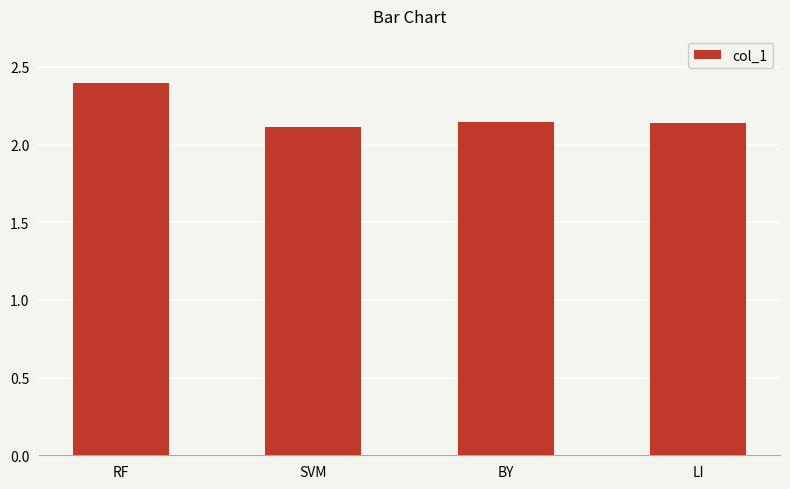

Count the values in the range 2 to 3.

4